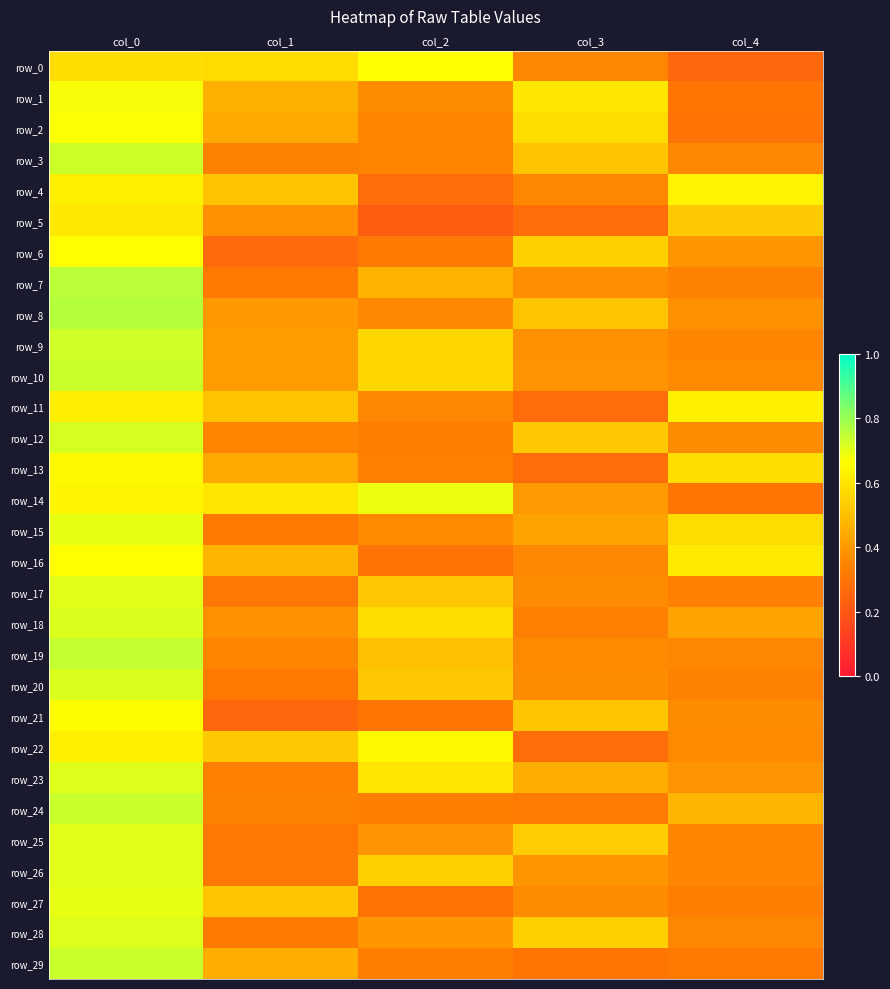

What is the approximate value of row_27 at col_3?

0.4